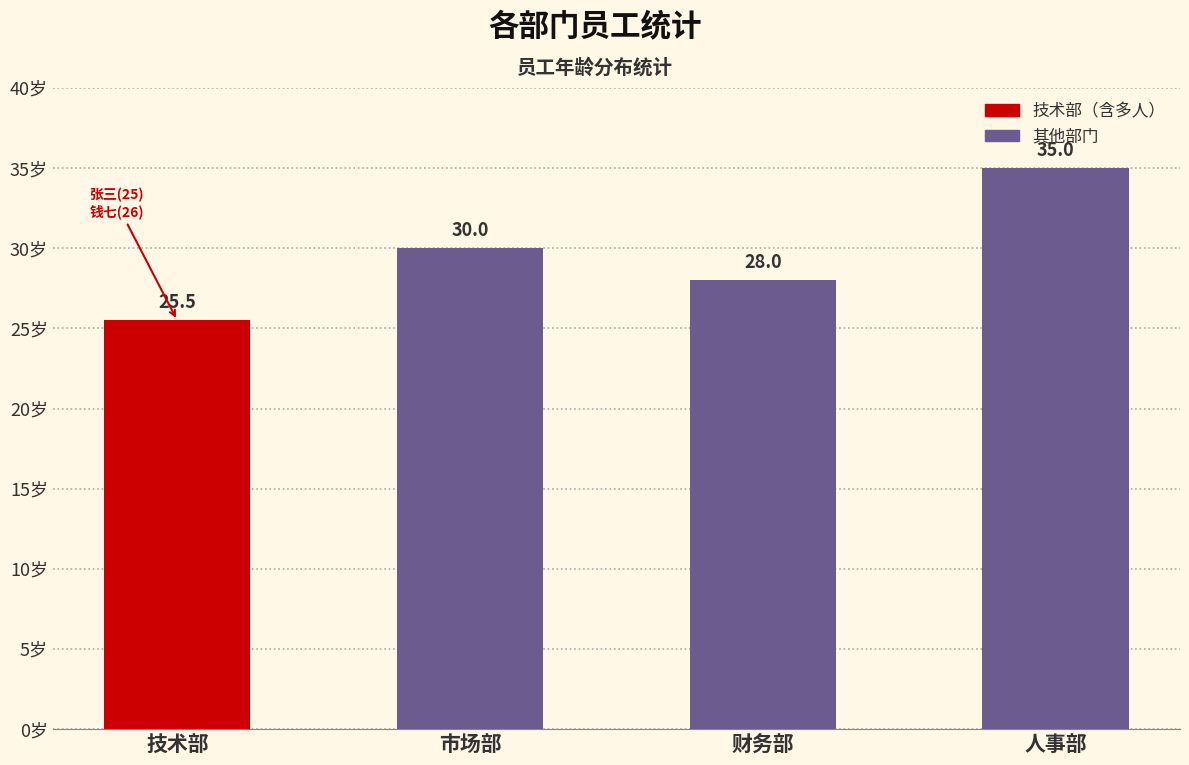

Read the value at 技术部.

25.5